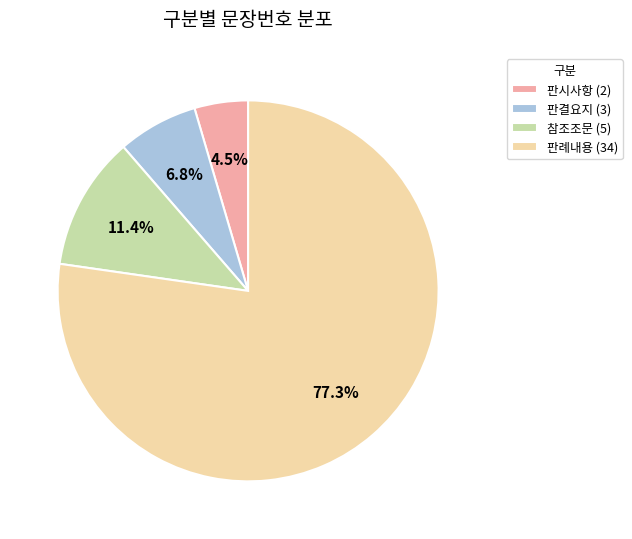

Between 판시사항 (2) and 판례내용 (34), which is larger?

판례내용 (34)